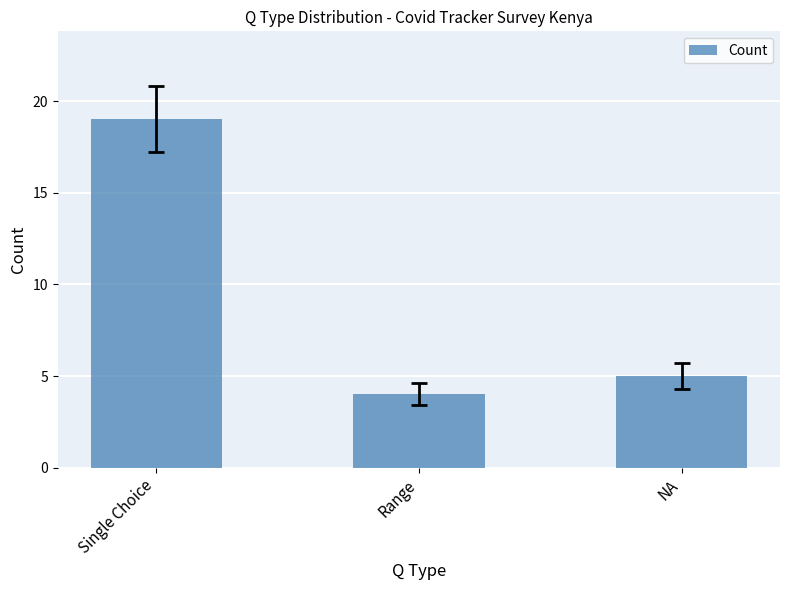

Are the bars grouped side by side (vs. stacked)?

No